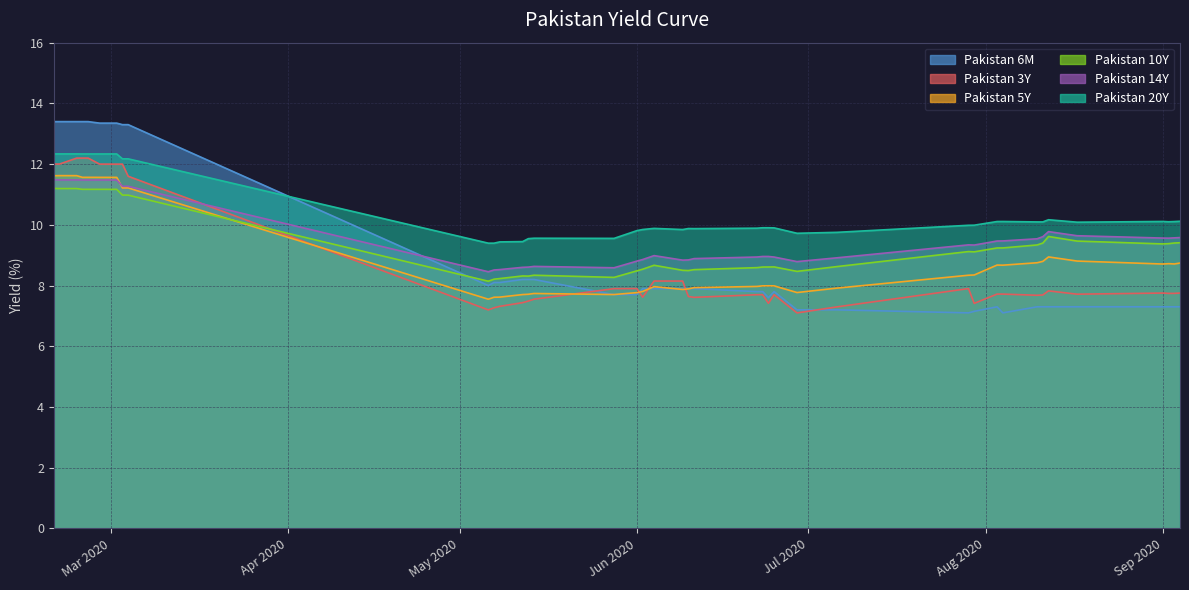

Which has a higher value, 2020-02-28 or 2020-02-21?

2020-02-21